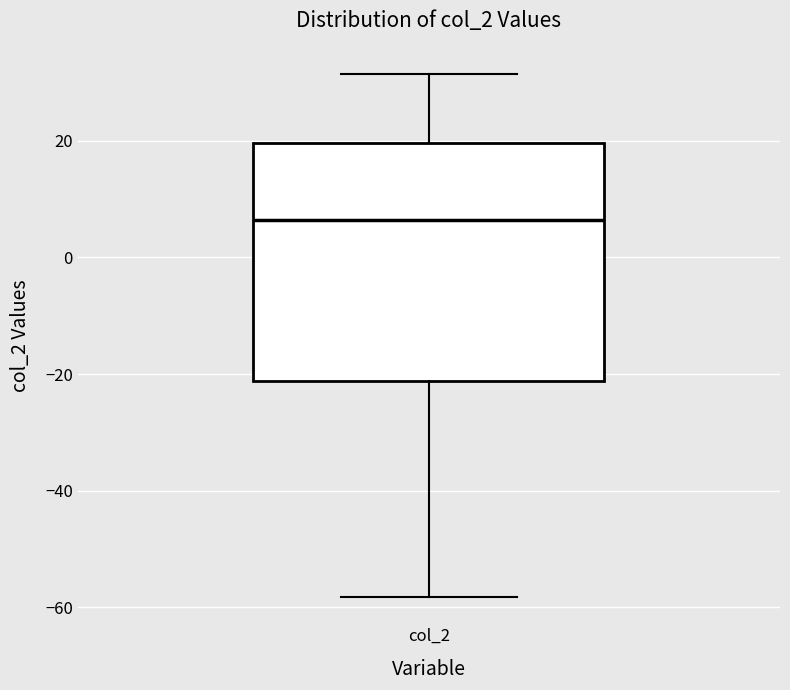

Where is the upper edge of the box for col_2 on the y-axis? The values are not printed on the chart, so give them approximately, as read against the axis.

20